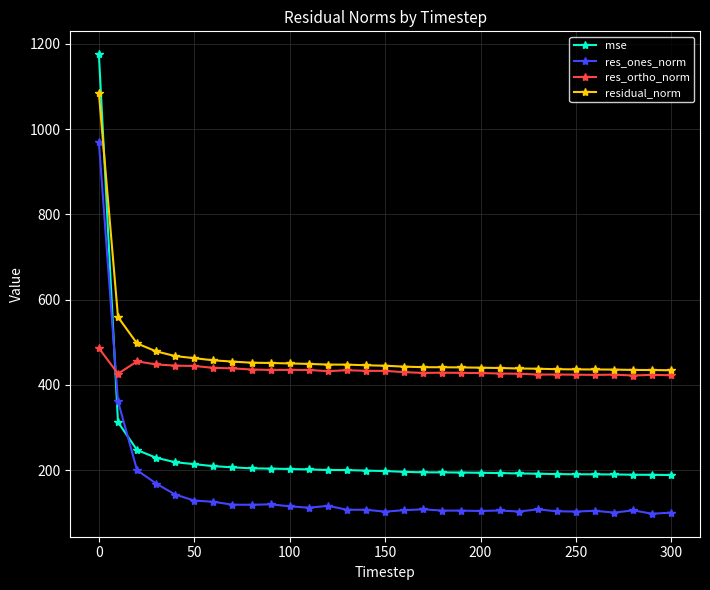

Which series has the largest range (max minus min)?

mse